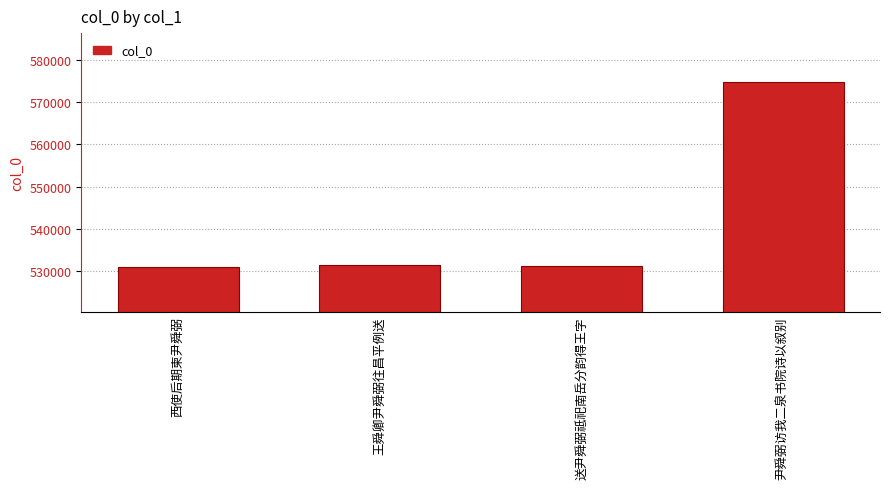

Read the value at 送尹舜弼祗祀南岳分韵得王字, to the nearest 10.

531040